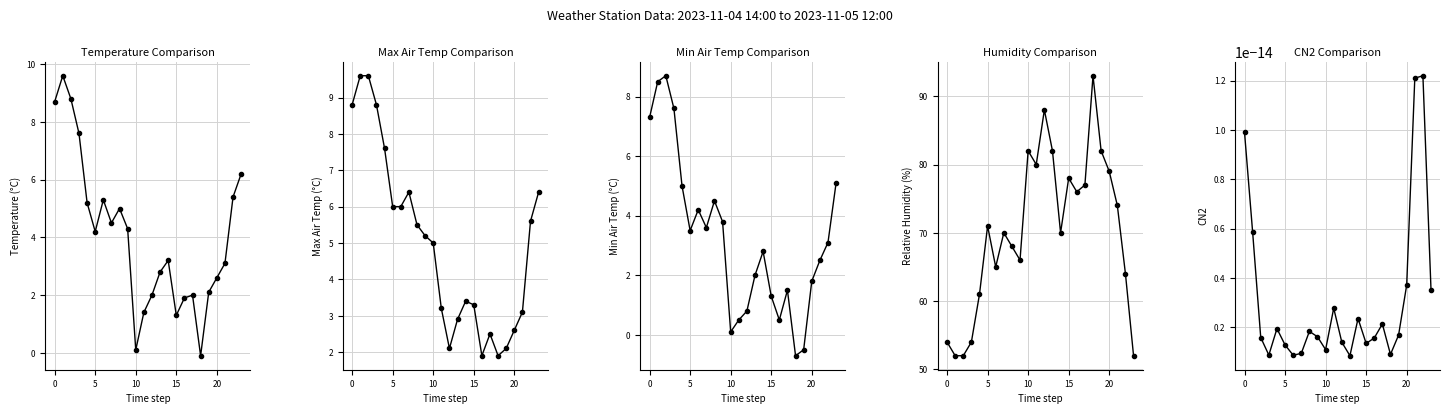

True or false: Humidity and Min Temp intersect in this chart.

False